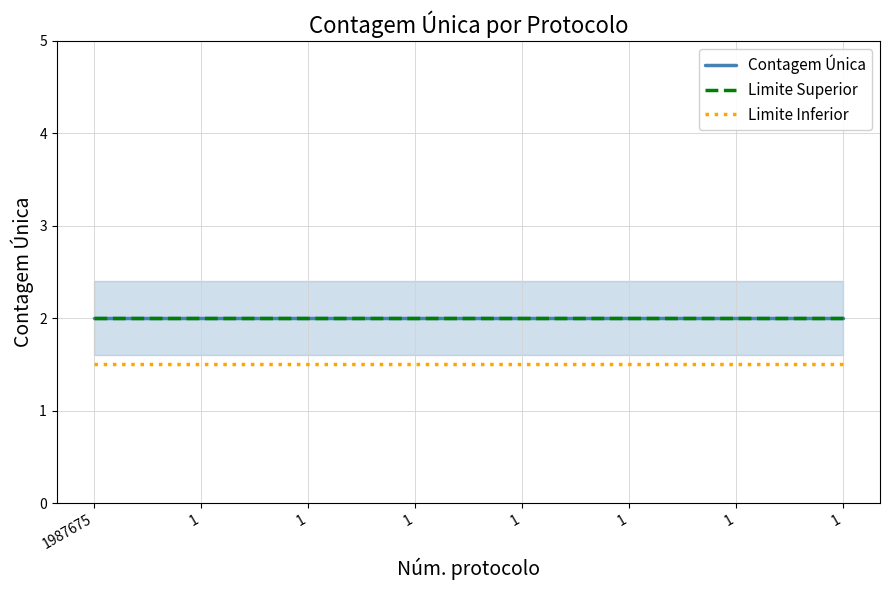

Rank the categories by Limite Inferior value from highest to lowest.

1987675, 1, 1, 1, 1, 1, 1, 1